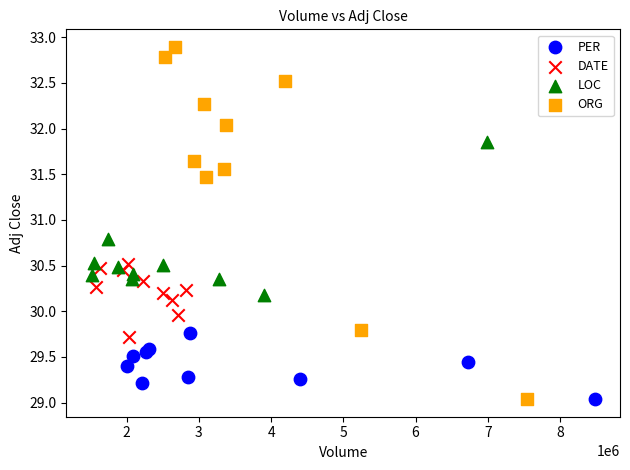

Which series reaches the maximum Y coordinate?

ORG